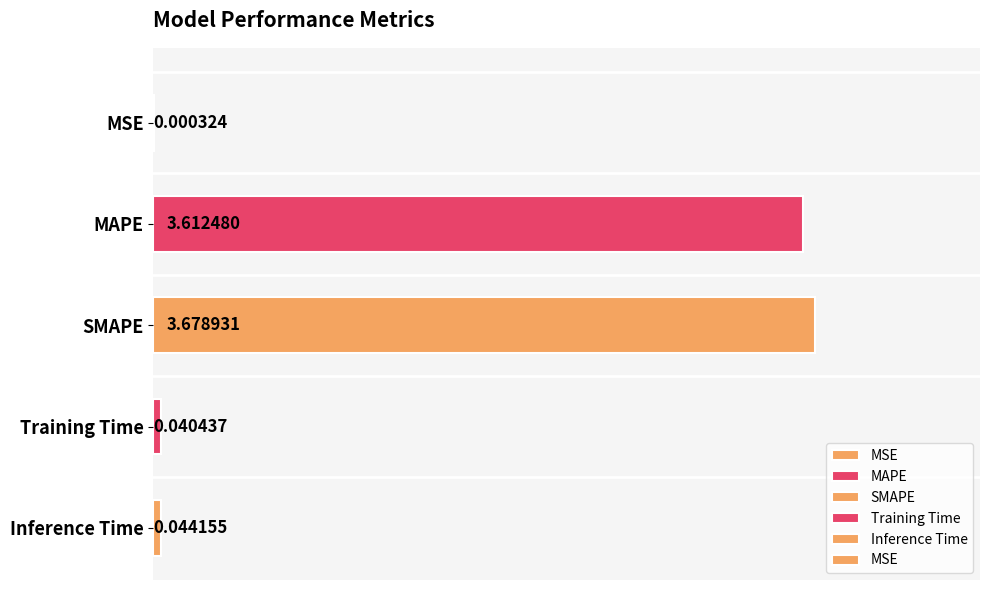

The chart shows a value of 0.0 at Training Time. True or false?

True